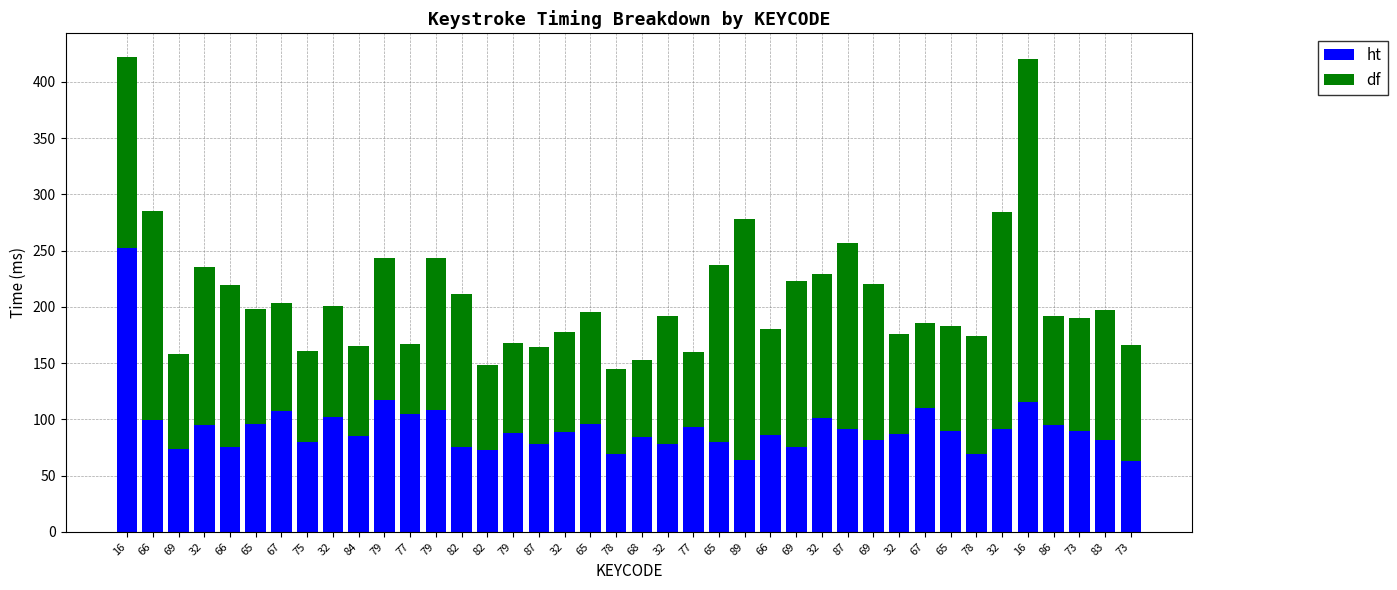

How many bars are there in total?

40